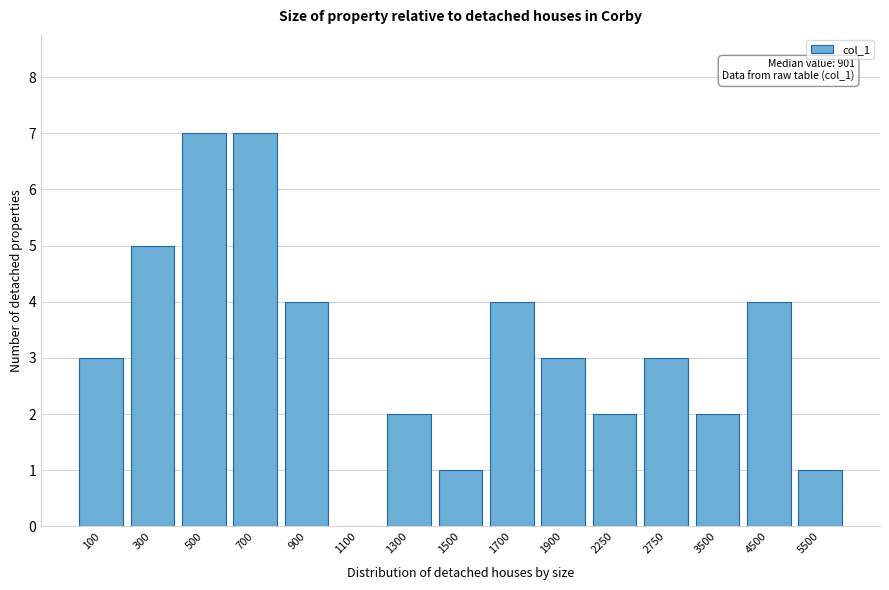

Reading left to right, extract all data points from this chart.

100=3	300=5	500=7	700=7	900=4	1100=0	1300=2	1500=1	1700=4	1900=3	2250=2	2750=3	3500=2	4500=4	5500=1